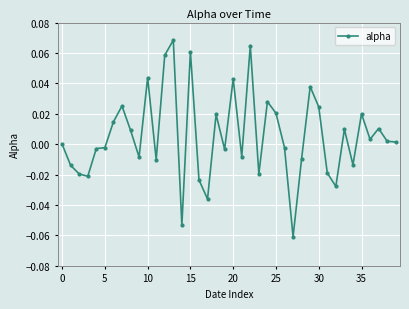

True or false: there are more than 1 points higher than both neighbors.

True